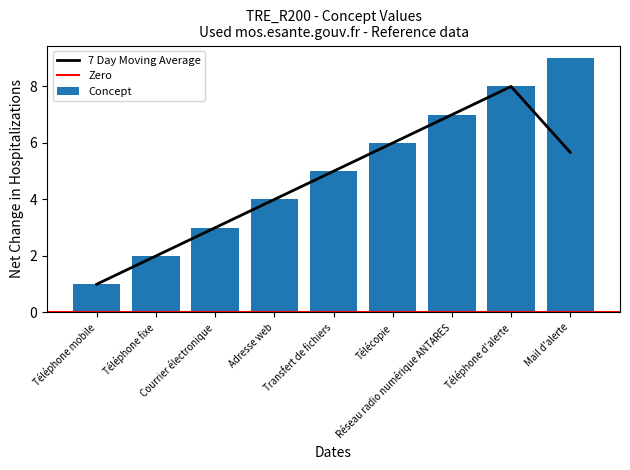

True or false: the data shows 4 at Adresse web.

True